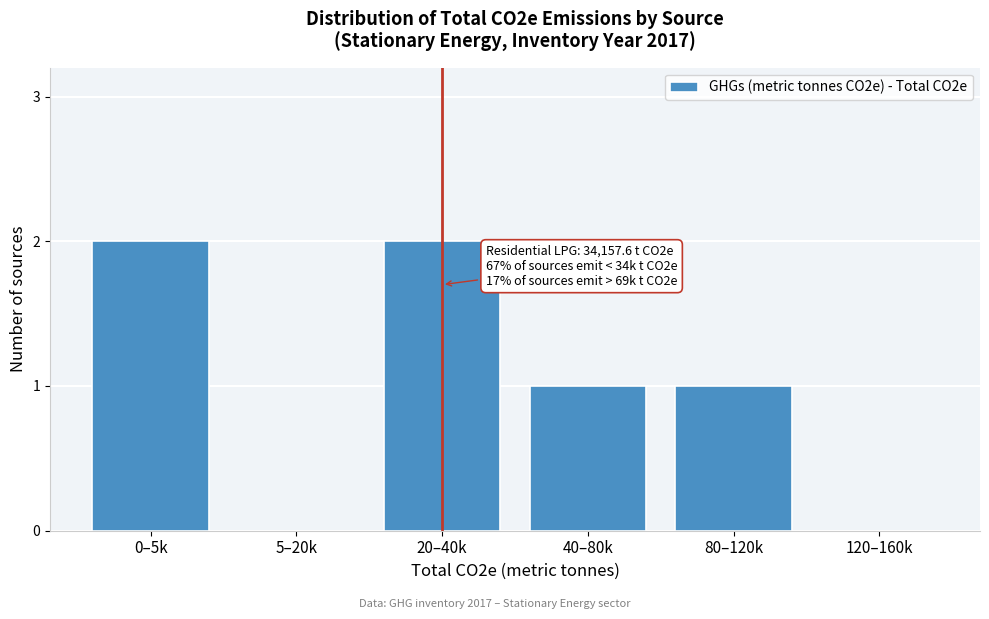

Reading left to right, list all the values displayed in this chart.

0–5k=2	5–20k=0	20–40k=2	40–80k=1	80–120k=1	120–160k=0